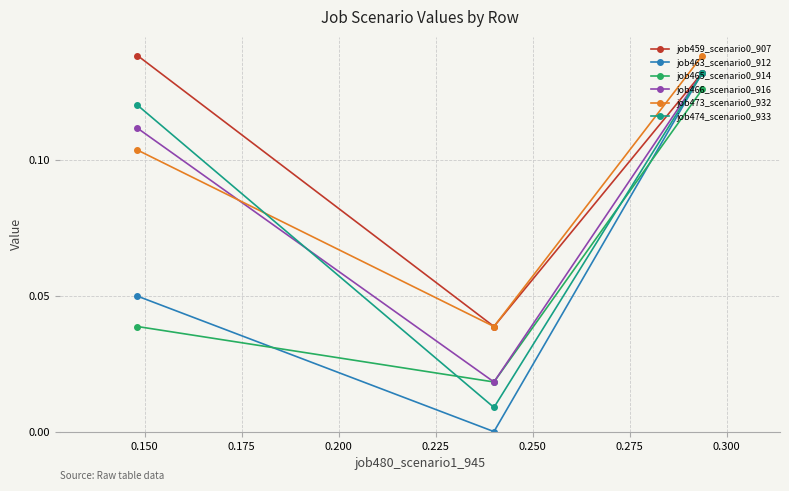

List the series in order of their peak value, highest first.

job459_scenario0_907, job473_scenario0_932, job463_scenario0_912, job466_scenario0_916, job474_scenario0_933, job465_scenario0_914